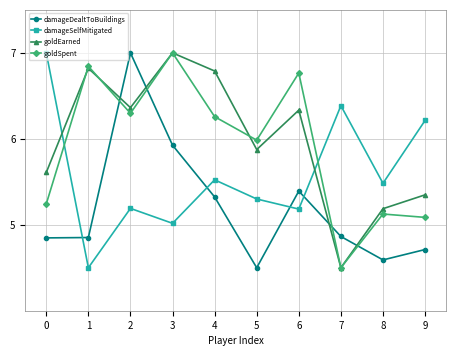

What is the total value across all series at 1?

23.0